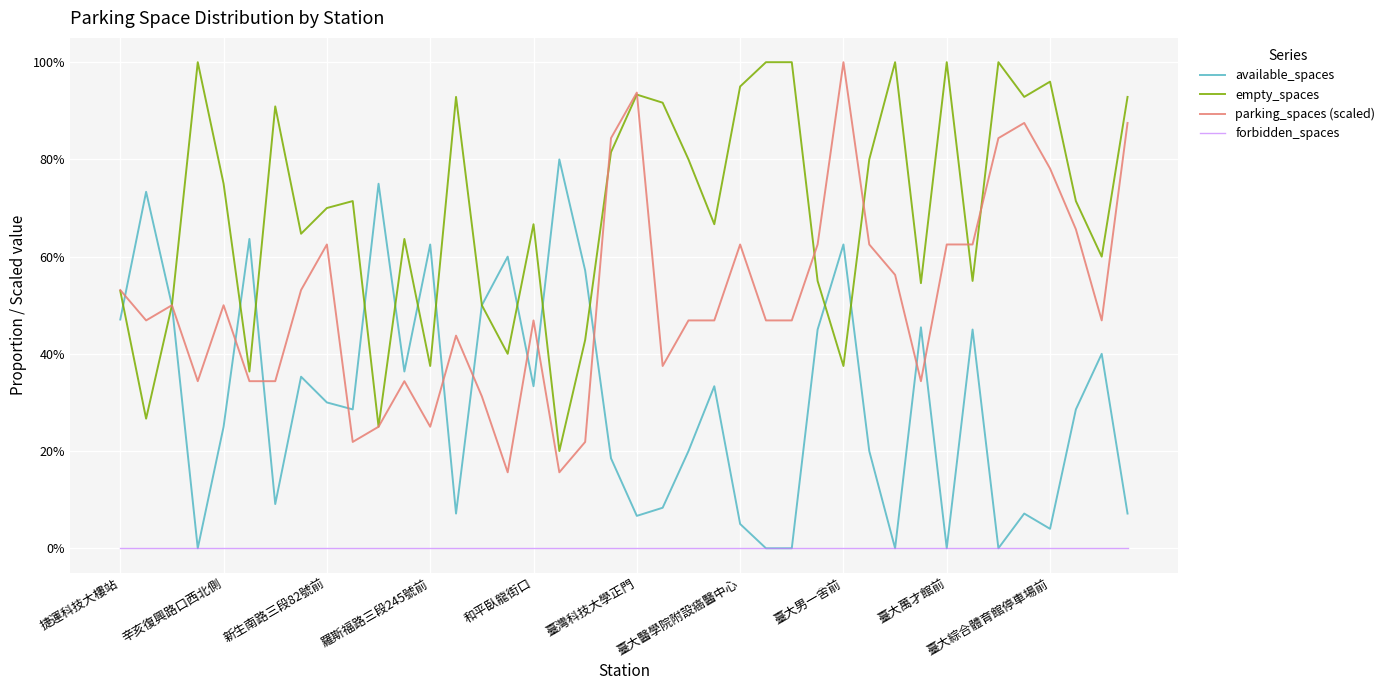

What are all the series names shown in the legend?

available_spaces, empty_spaces, parking_spaces (scaled), forbidden_spaces